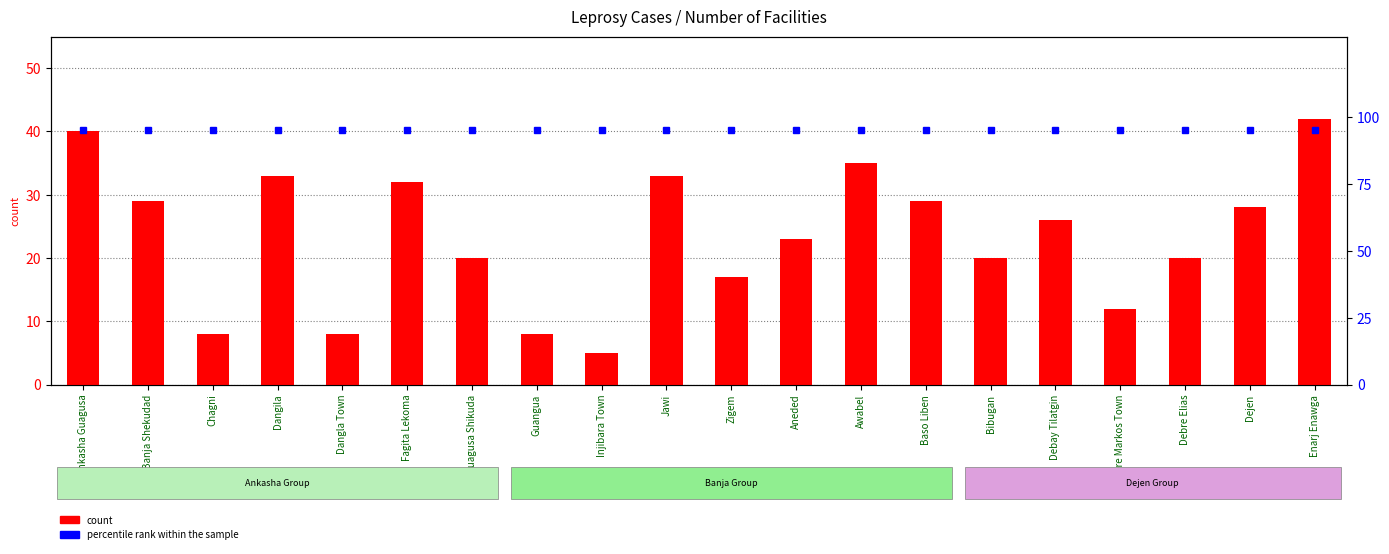

Between Injibara Town and Baso Liben, which is larger?

Baso Liben